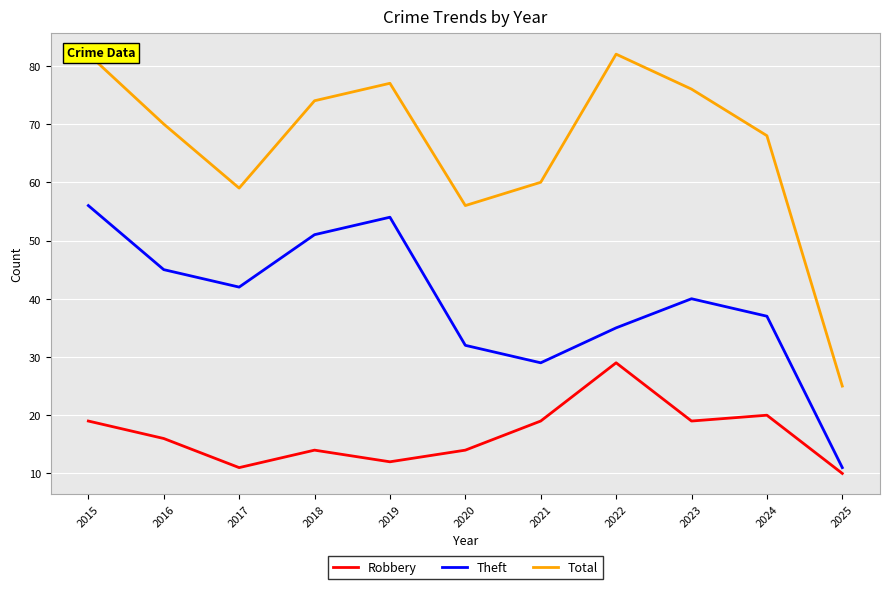

Reading left to right, what are all the values shown in this chart?

Robbery: 2015=19	2016=16	2017=11	2018=14	2019=12	2020=14	2021=19	2022=29	2023=19	2024=20	2025=10
Theft: 2015=56	2016=45	2017=42	2018=51	2019=54	2020=32	2021=29	2022=35	2023=40	2024=37	2025=11
Total: 2015=82	2016=70	2017=59	2018=74	2019=77	2020=56	2021=60	2022=82	2023=76	2024=68	2025=25